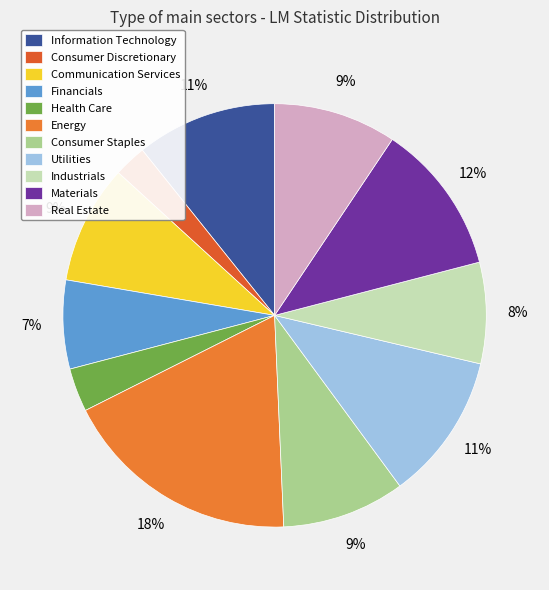

Does Consumer Discretionary represent more than half of the total?

No